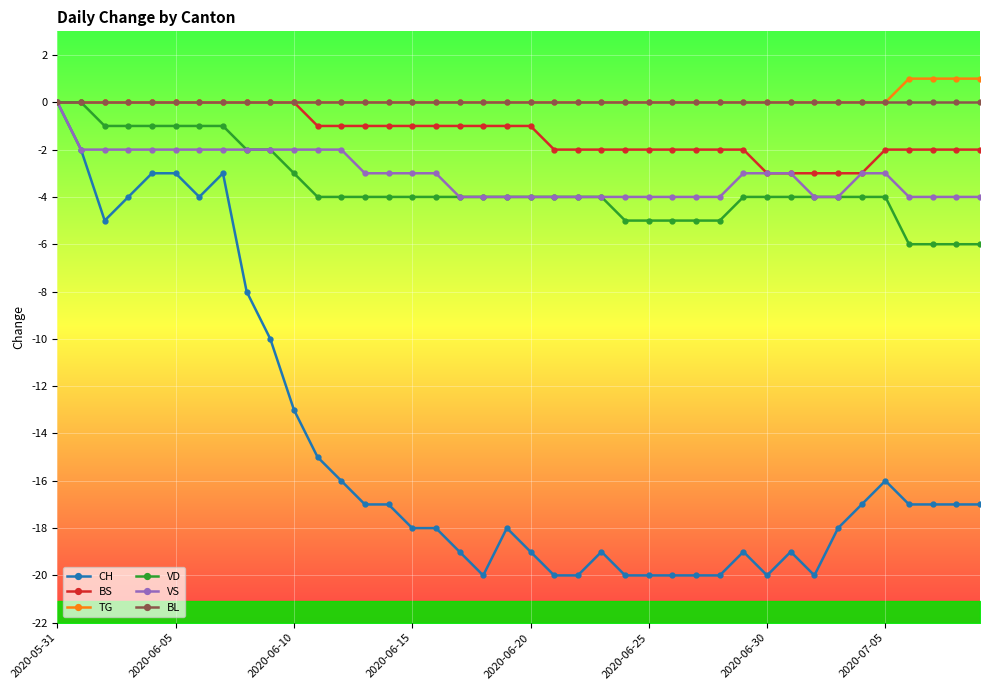

What is the label of the 23rd point from the left?

22